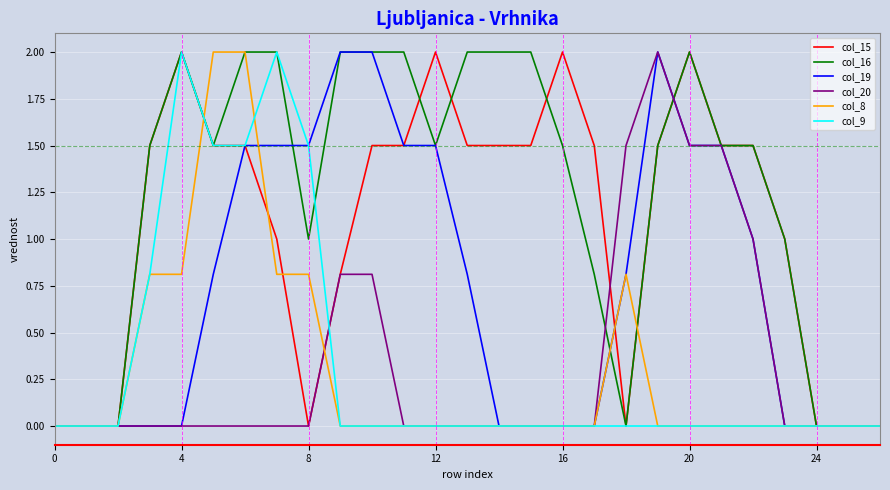

Which series has the largest total across all categories?

col_16